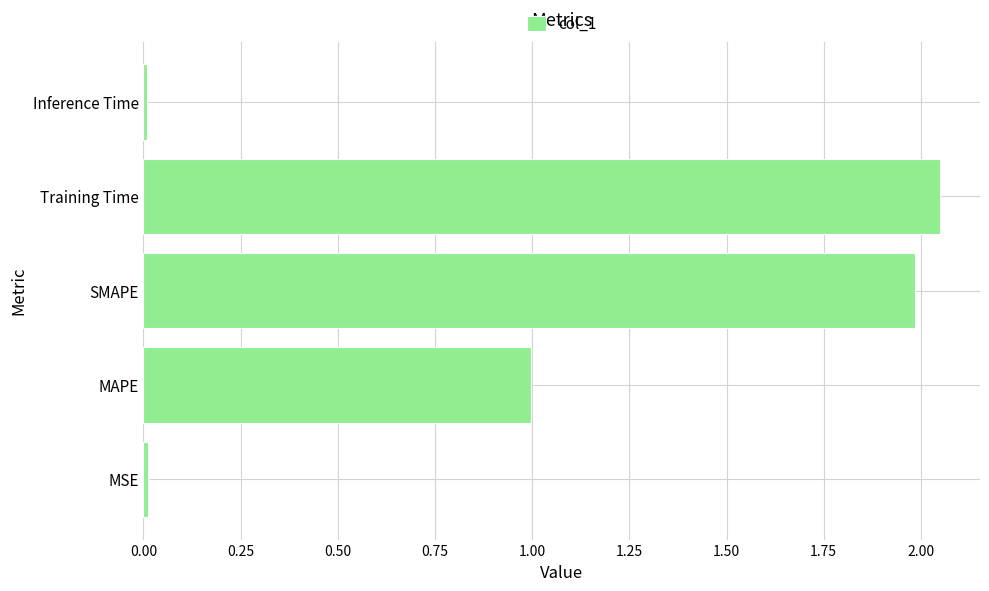

The chart shows a value of 1.8 at MAPE. True or false?

False